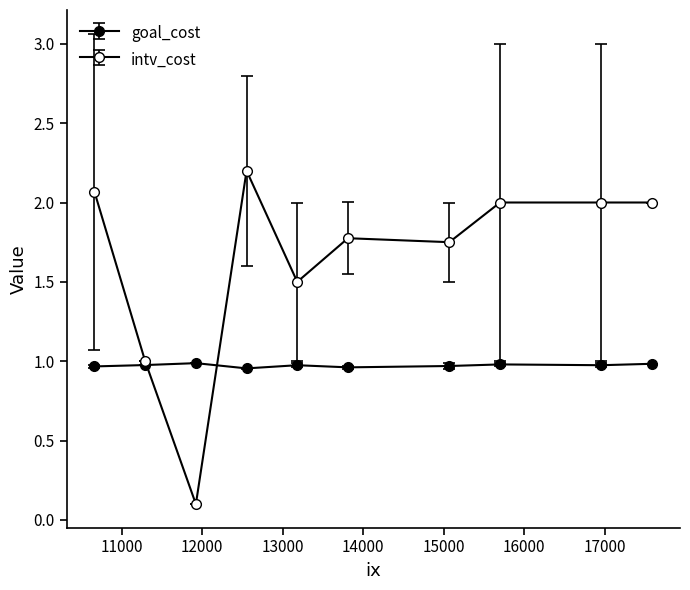

How many intersections are there between goal_cost and intv_cost?

2